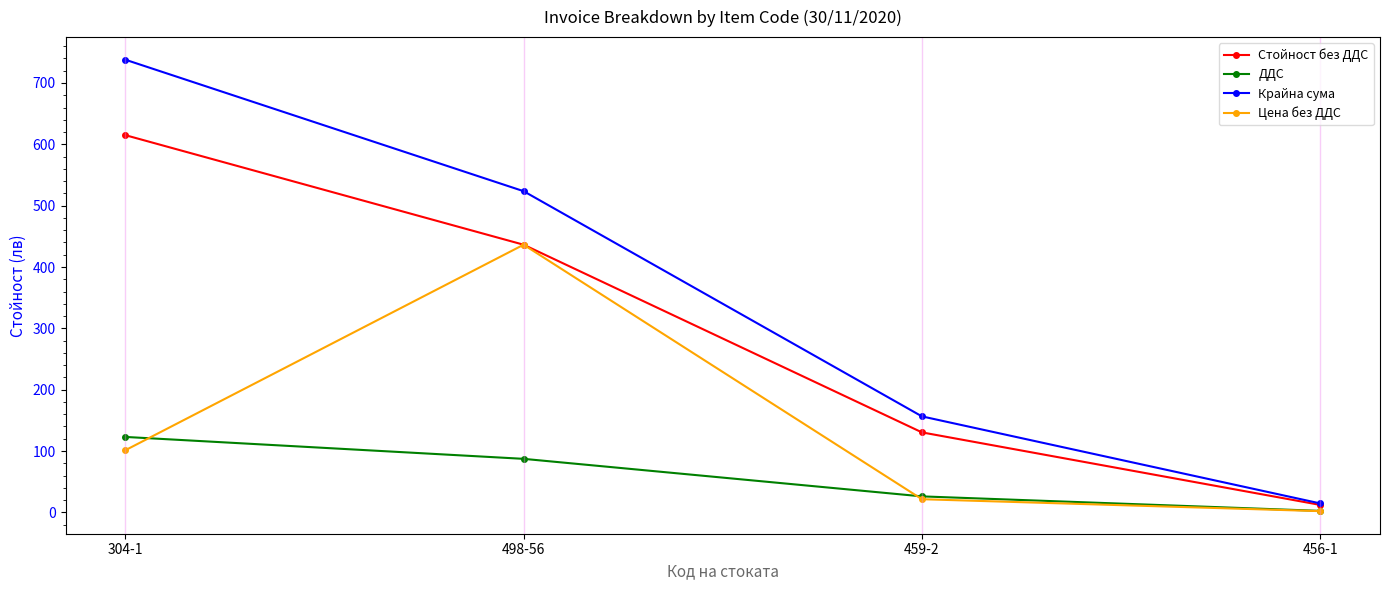

True or false: Крайна сума has more than 1 interior local peaks.

False